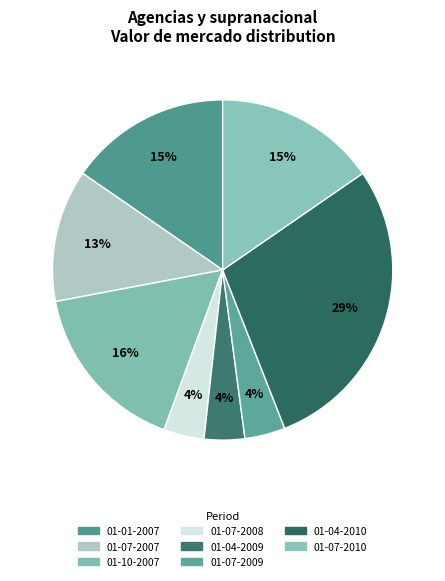

Count the number of slices in the pie.

8